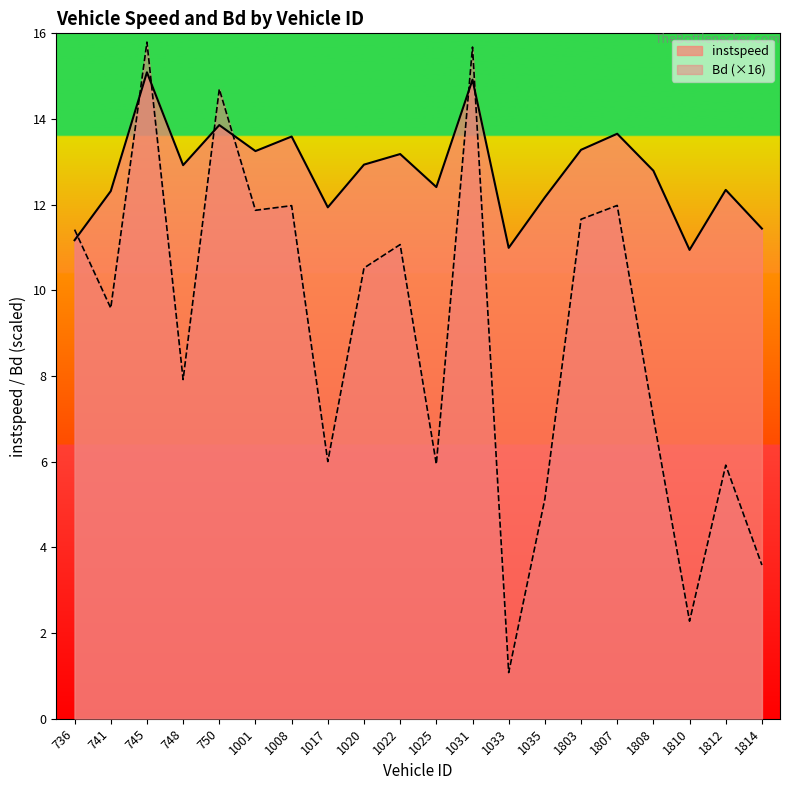

What is the difference between the maximum and second lowest values in the Bd series?

13.5